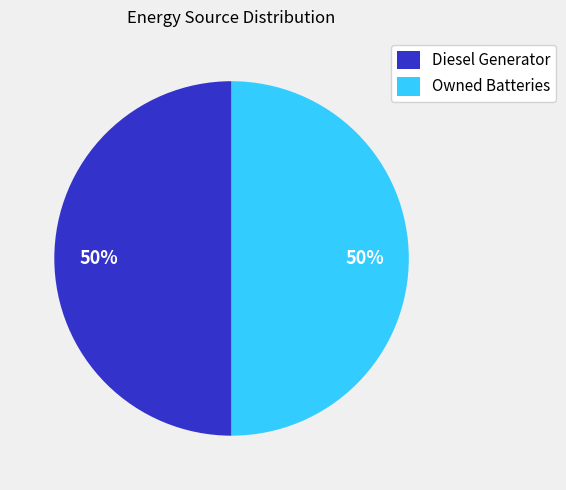

To the nearest percent, what is the combined percentage of Diesel Generator and Owned Batteries?

100%